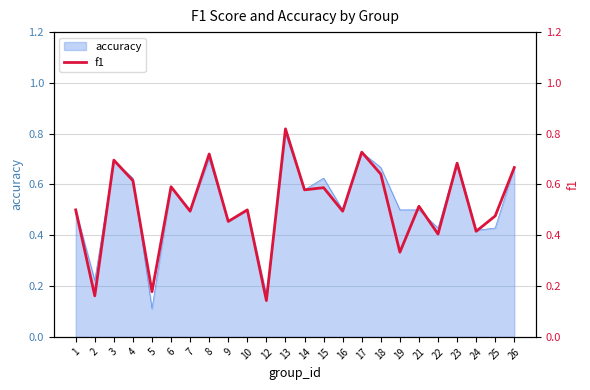

Between 17 and 14, which is larger?

17